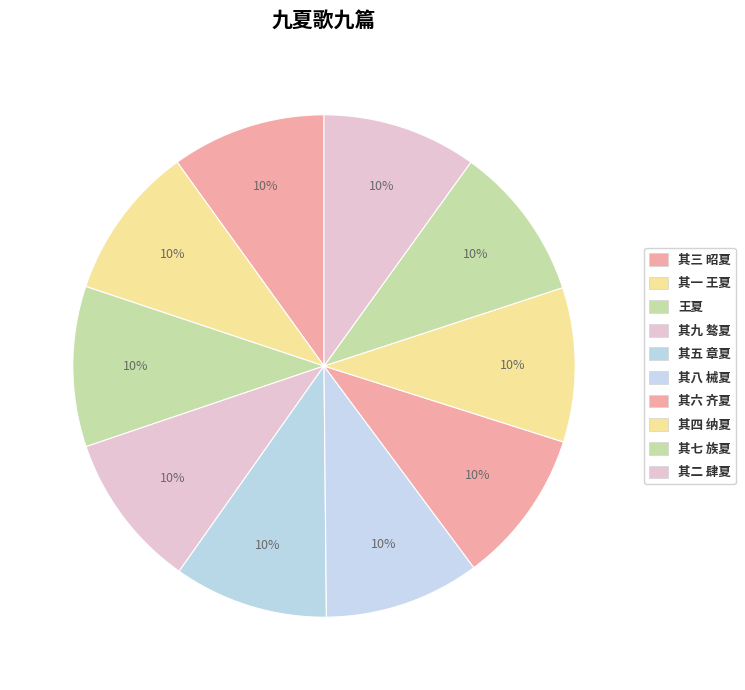

Between 王夏 and 其五 章夏, which is larger?

王夏